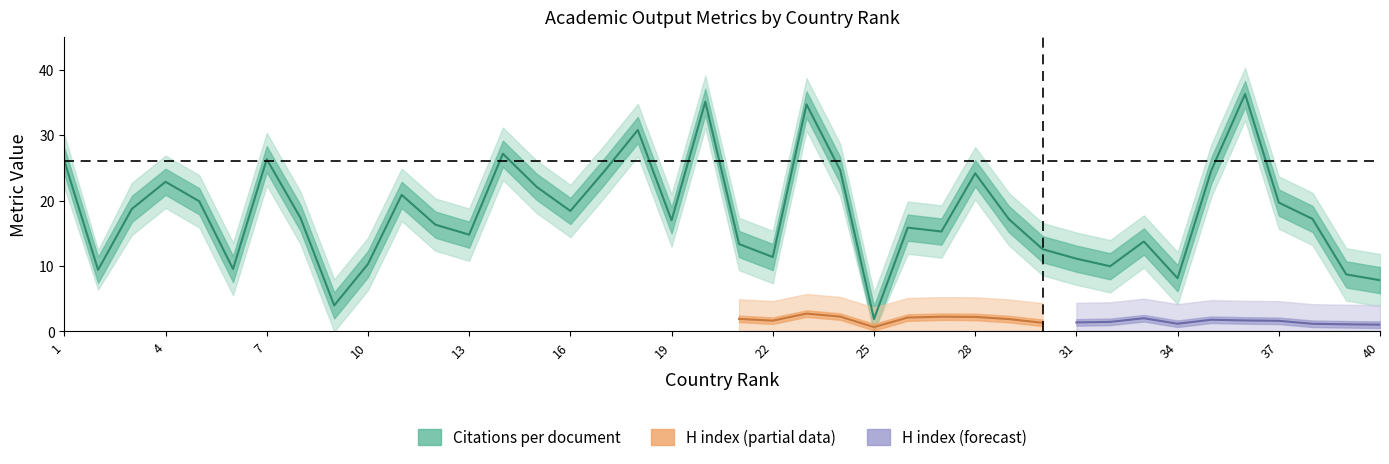

Does the chart display data point markers on the line(s)?

No